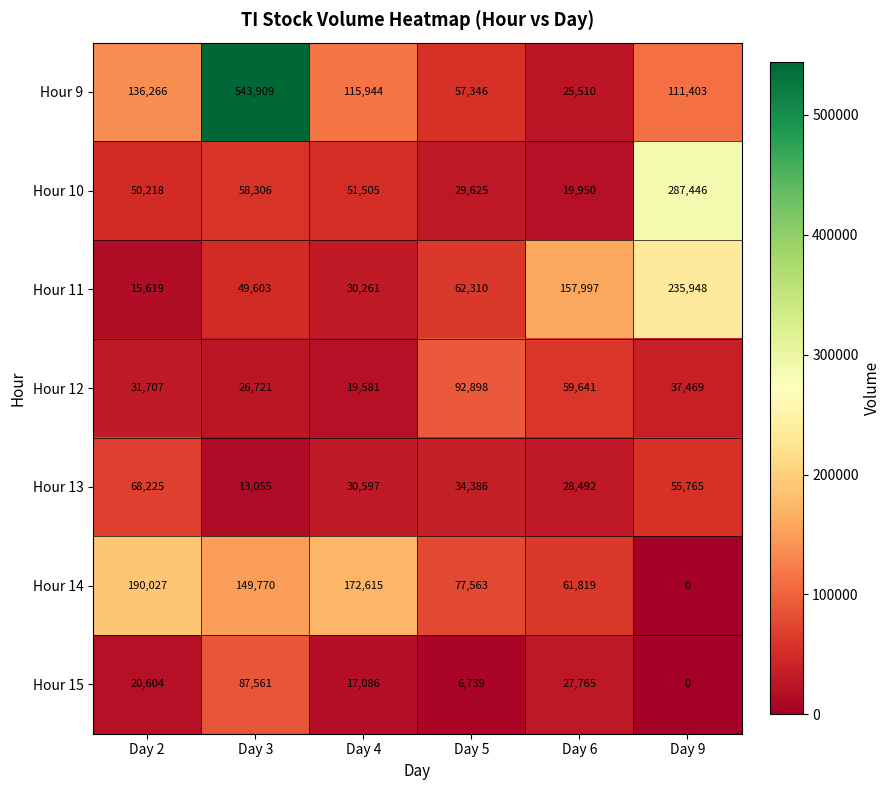

Which series has the widest spread of values?

Hour 9